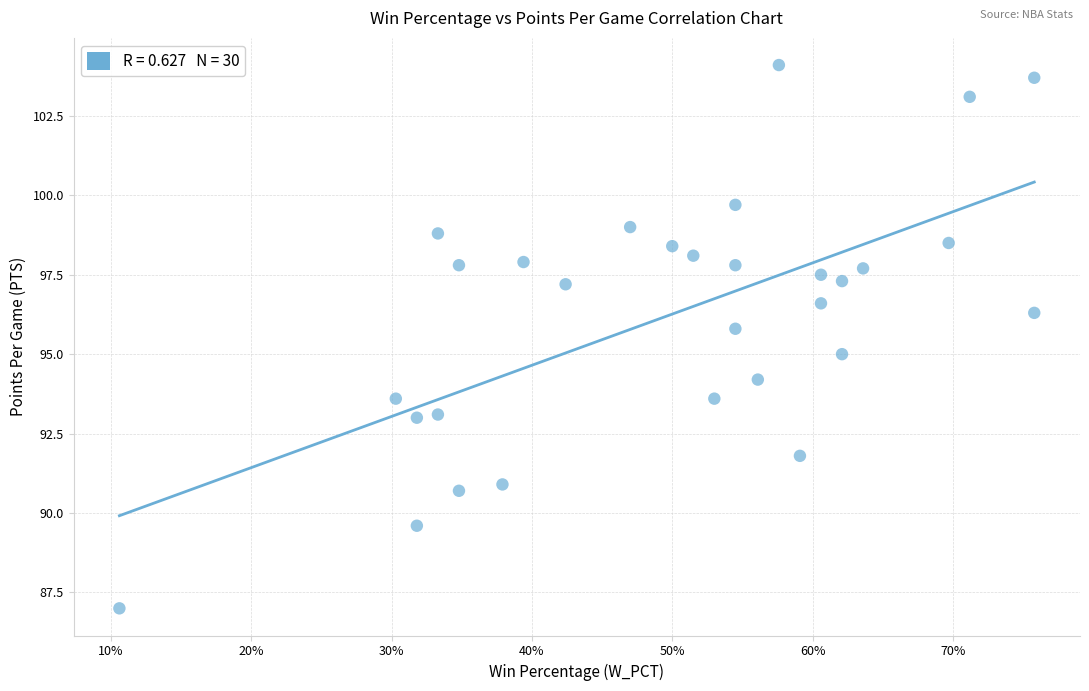

What is the range of X values (max minus min)?

0.7